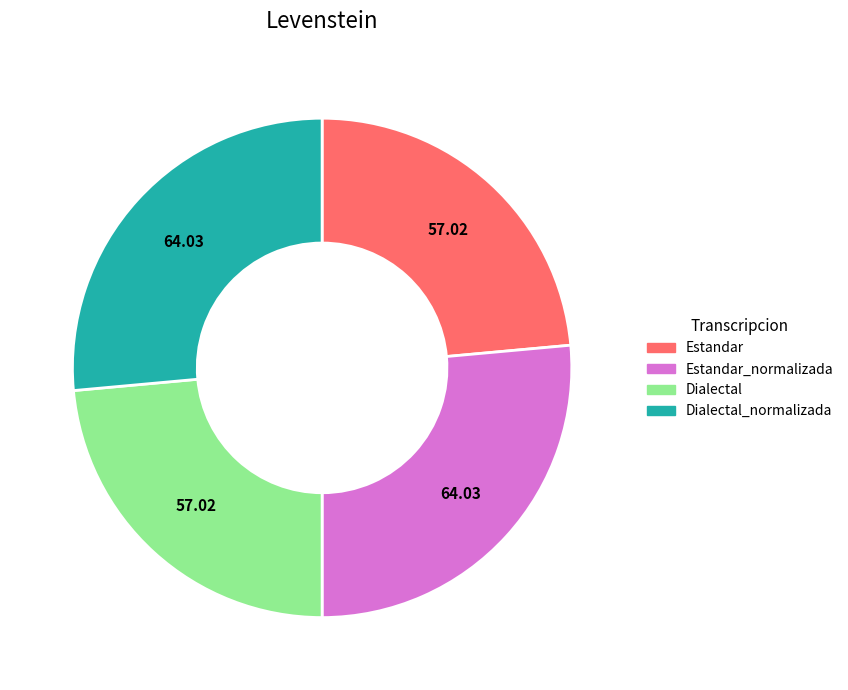

Is it true that Estandar_normalizada is 36% of the pie?

False